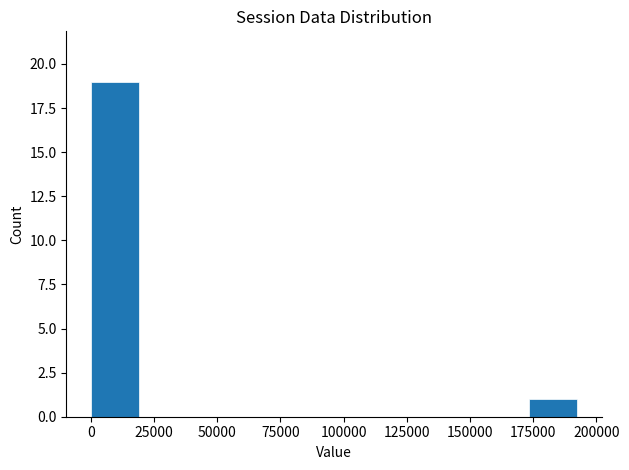

Read against the x-axis, roughly where is the centre of the tallest bar?

10000